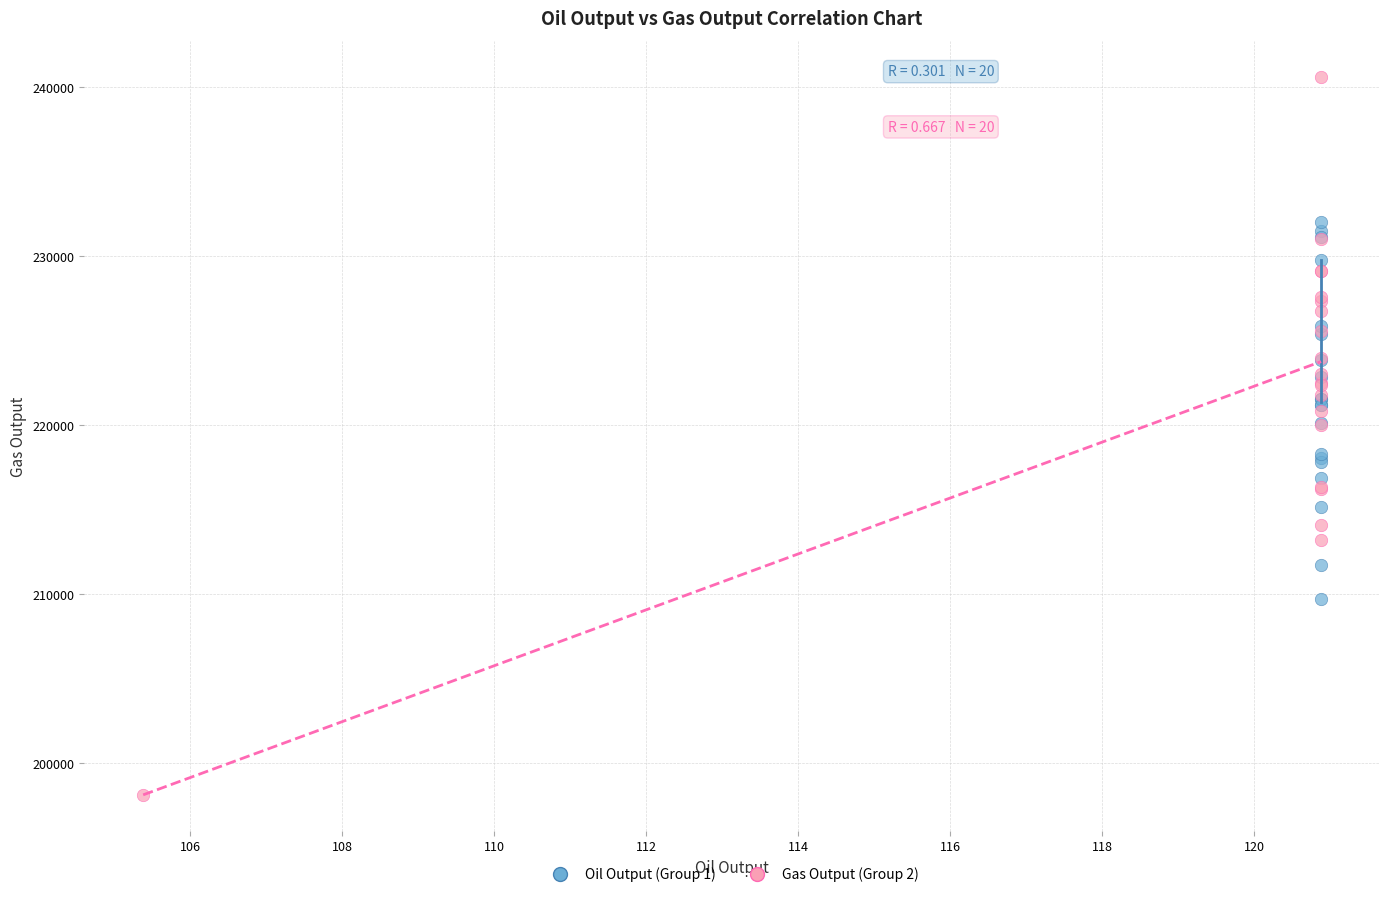

Which series reaches the minimum Y coordinate?

Gas Output (Group 2)